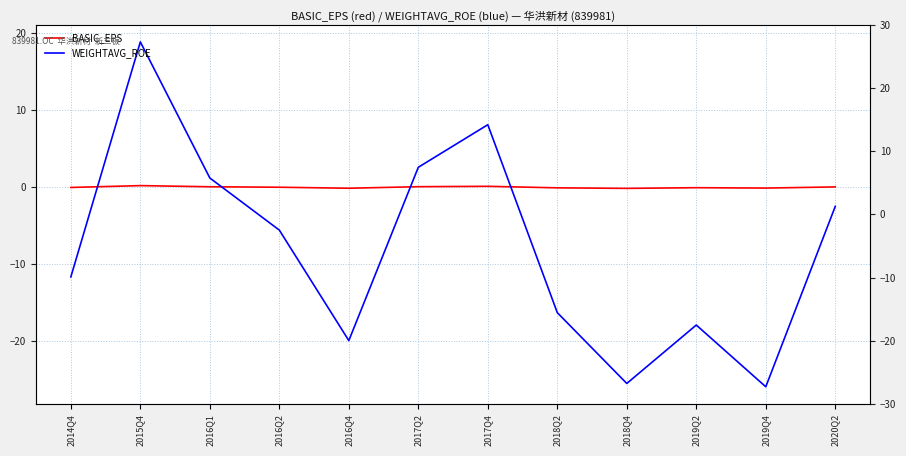

Is the value of WEIGHTAVG_ROE at 2019Q2 greater than the value of BASIC_EPS at 2016Q2?

No